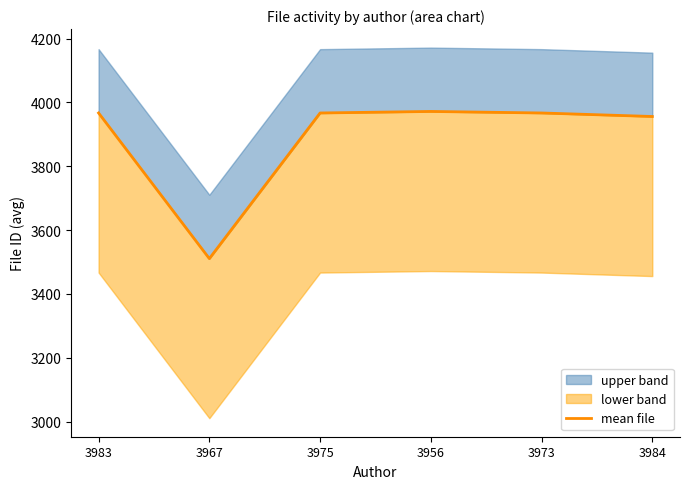

Read the value at 3973.

3967.0